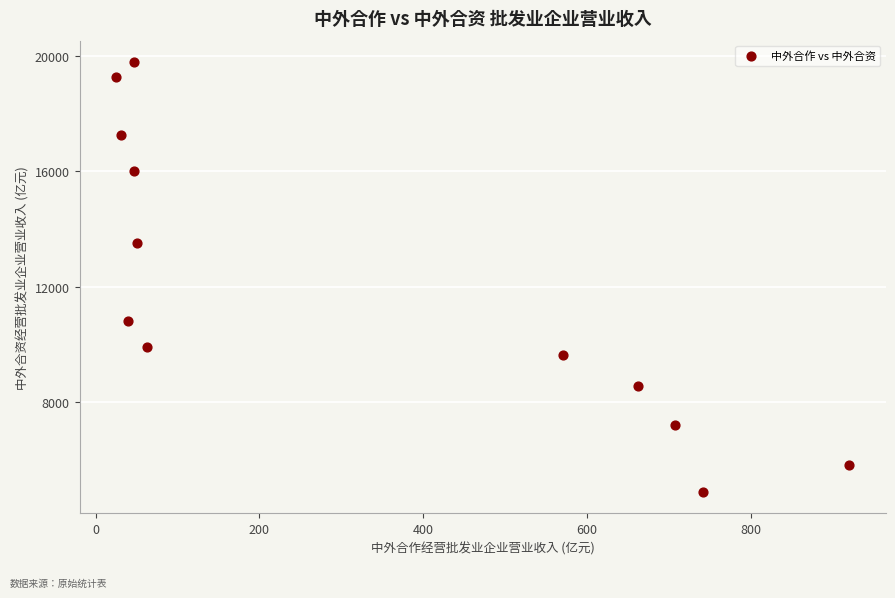

What is the range of X values (max minus min)?

895.5